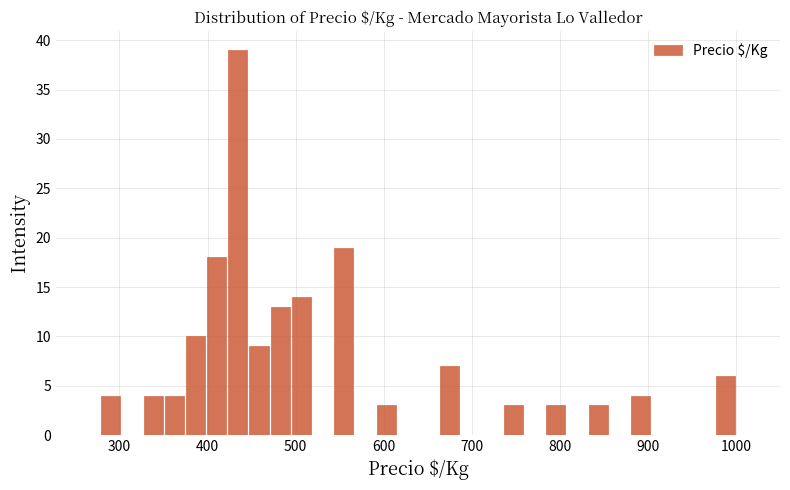

Read against the x-axis, roughly where is the centre of the tallest bar?

430